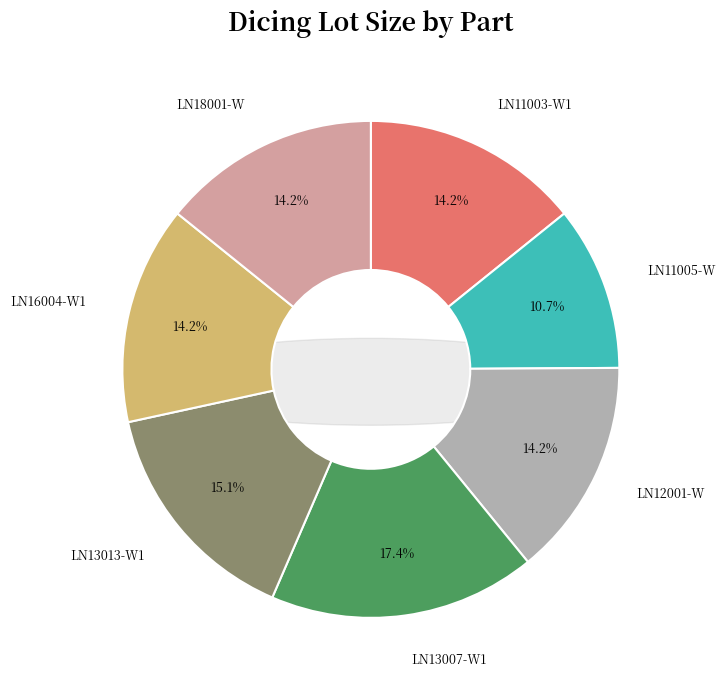

What is the change in value from LN11005-W to LN16004-W1?

+494